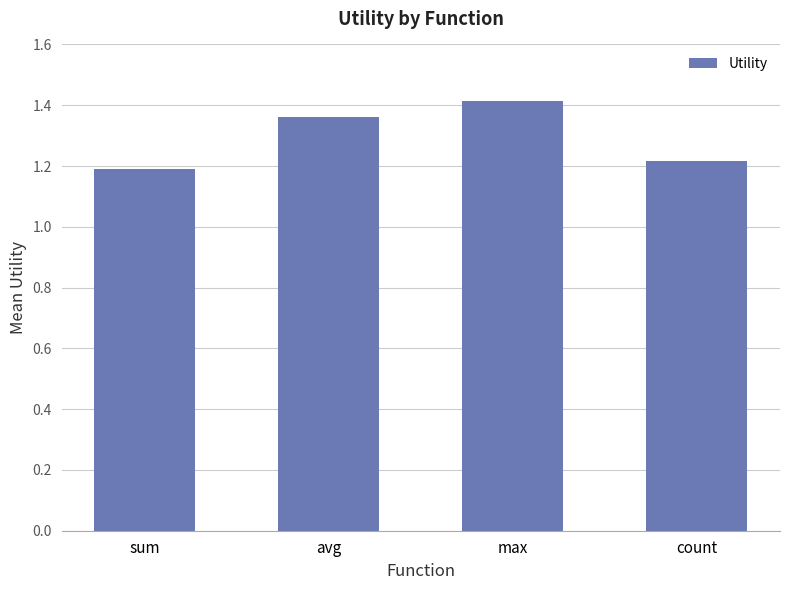

How many bars are there in total?

4